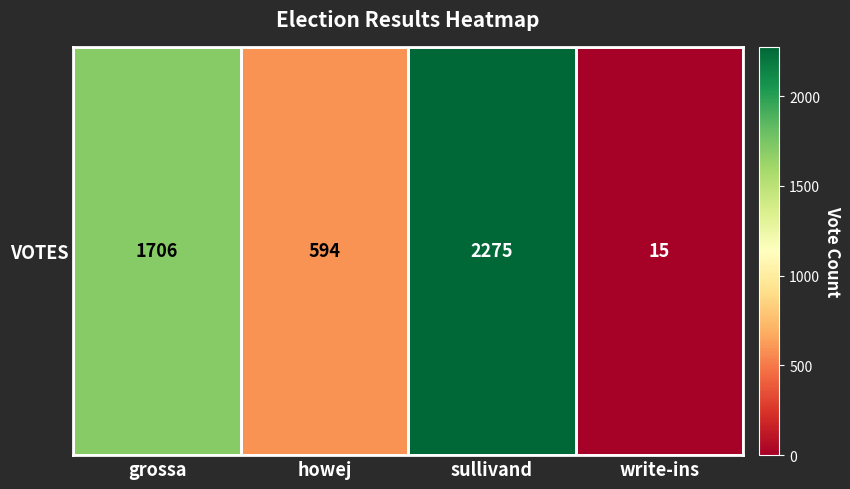

What is the difference between the maximum and second lowest values?

1681